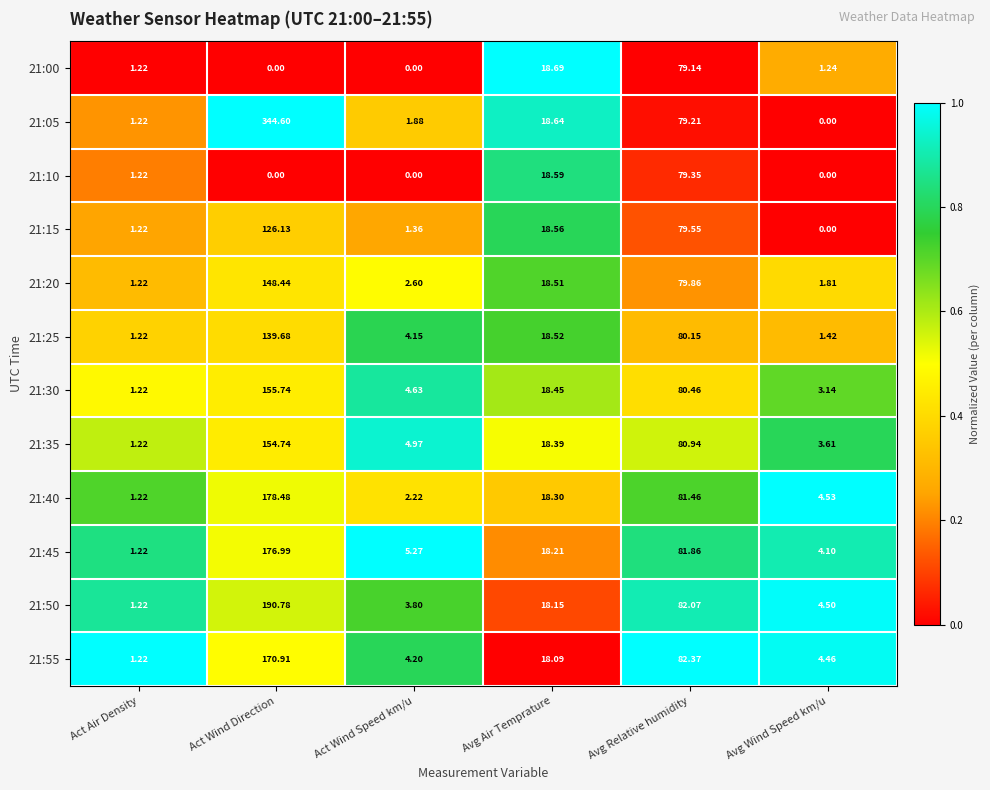

Which category has the highest value in the 21:10 series?

Avg Relative humidity